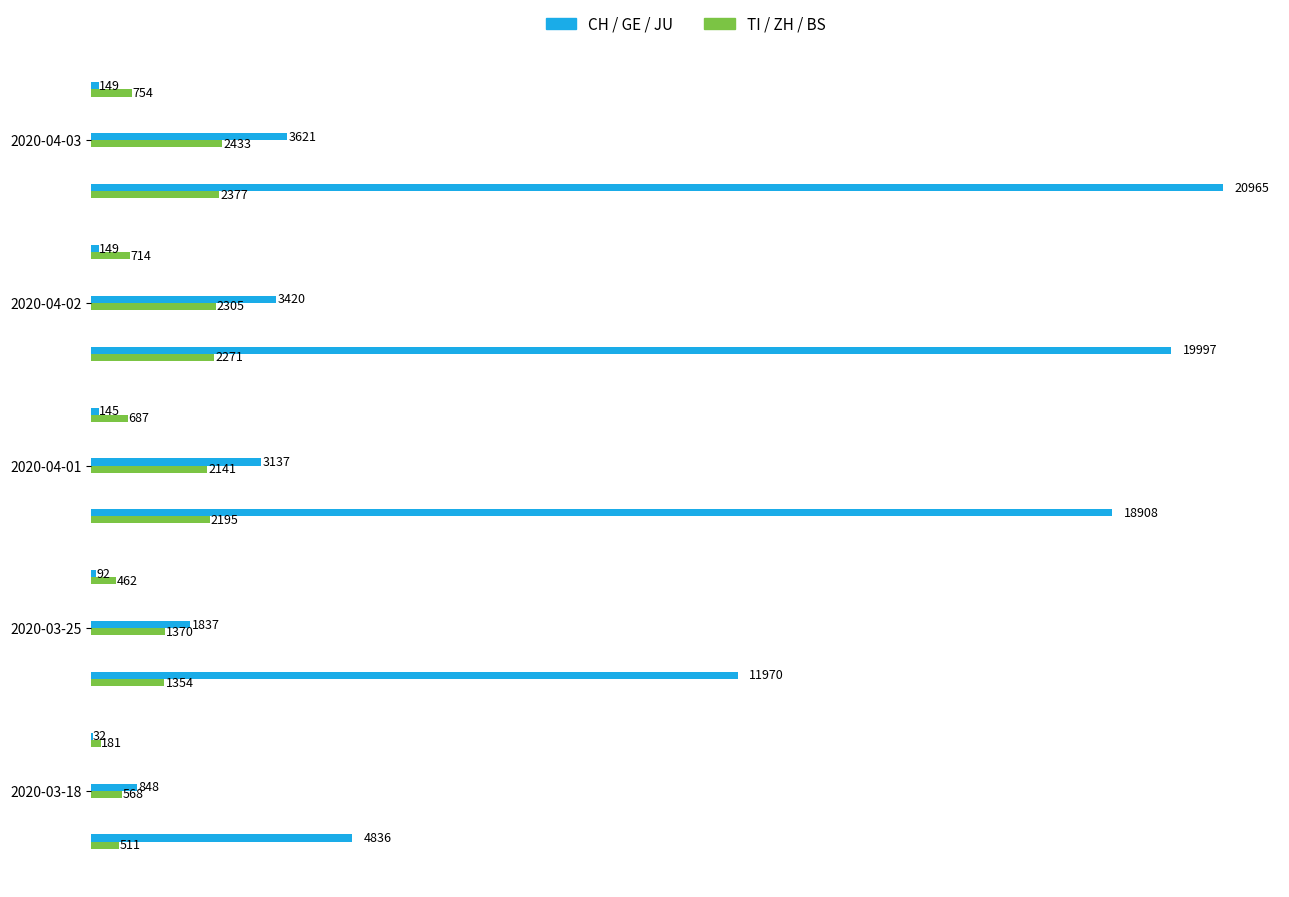

Rank the series by their average value, from highest to lowest.

CH, TI